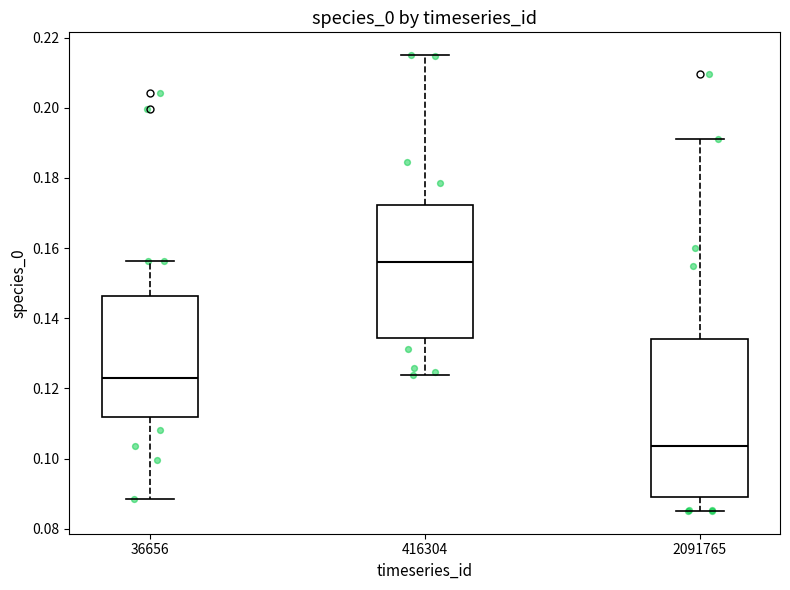

Where does the upper whisker of the box at x = 416304 end on the y-axis? The values are not printed on the chart, so give them approximately, as read against the axis.

0.216